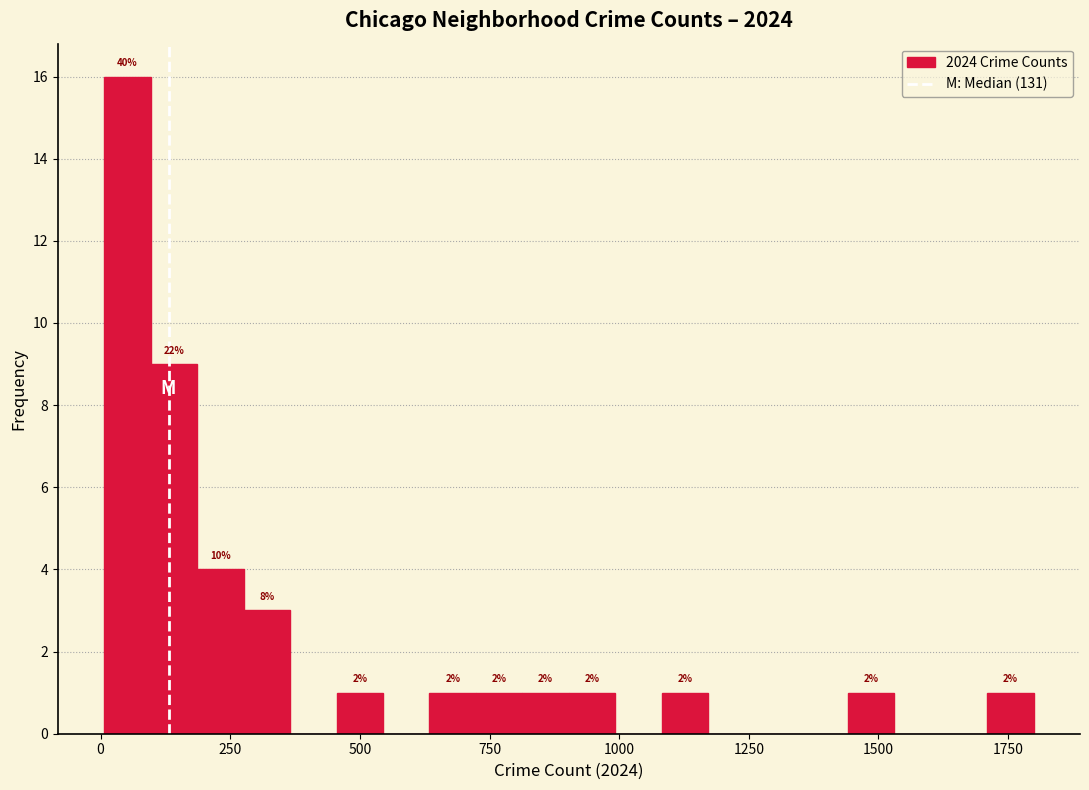

Around what value on the x-axis is the tallest bar? Give the approximate position of its centre, as read against the axis.

50